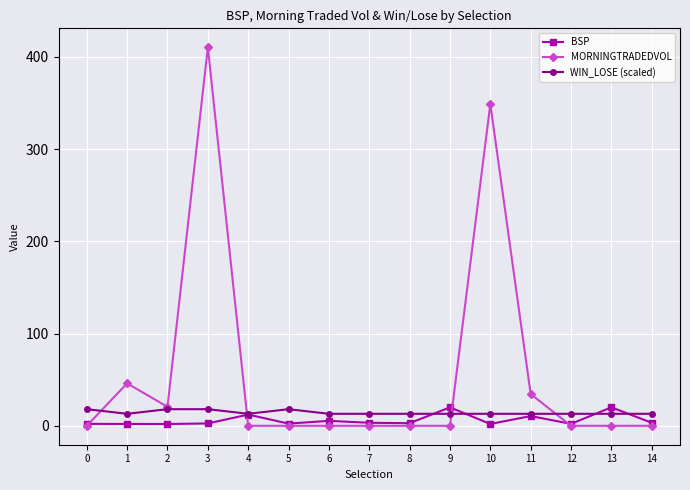

How many series are shown in this chart?

3